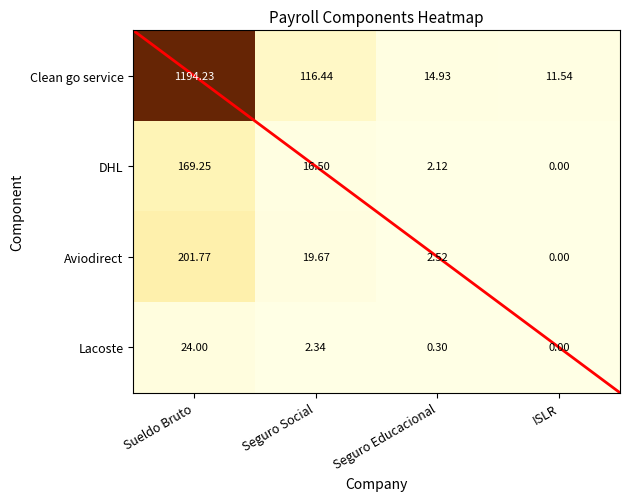

Where does the Clean go service series first go above 116?

Sueldo Bruto